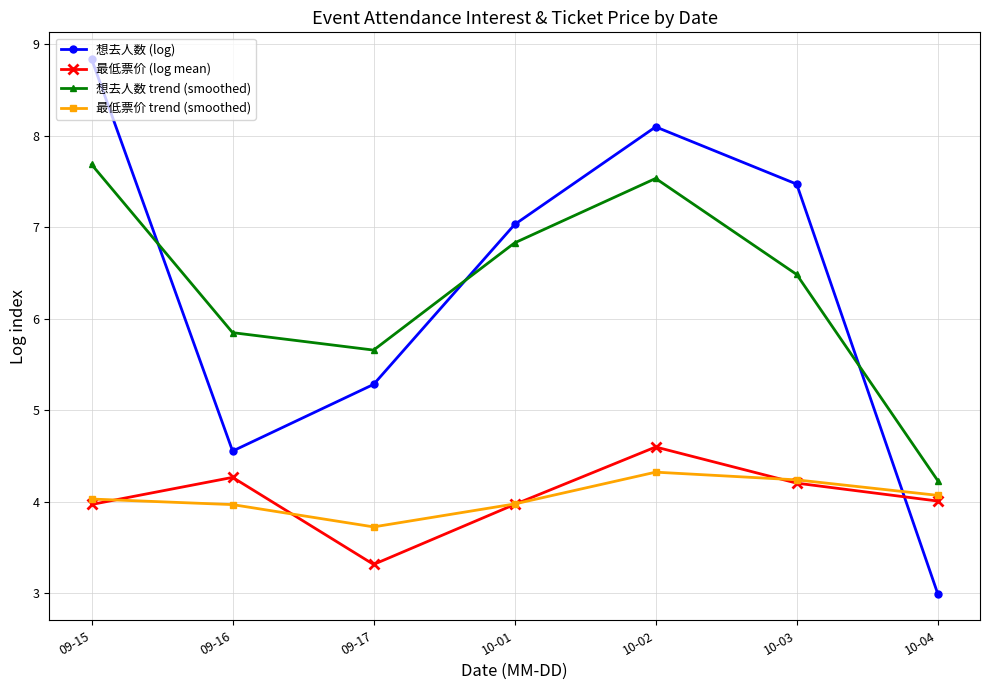

Reading left to right, transcribe all the data shown in this chart.

想去人数 (log): 09-15=8.8	09-16=4.6	09-17=5.3	10-01=7.0	10-02=8.1	10-03=7.5	10-04=3.0
最低票价 (log mean): 09-15=4.0	09-16=4.3	09-17=3.3	10-01=4.0	10-02=4.6	10-03=4.2	10-04=4.0
想去人数 trend (smoothed): 09-15=7.7	09-16=5.8	09-17=5.7	10-01=6.8	10-02=7.5	10-03=6.5	10-04=4.2
最低票价 trend (smoothed): 09-15=4.0	09-16=4.0	09-17=3.7	10-01=4.0	10-02=4.3	10-03=4.2	10-04=4.1